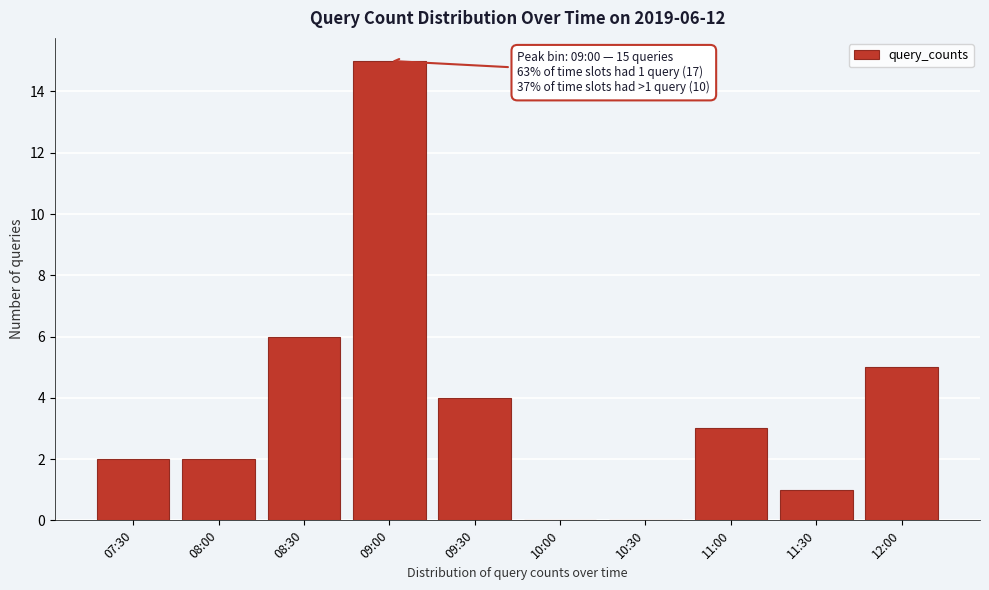

Reading left to right, transcribe all the data shown in this chart.

07:30=2	08:00=2	08:30=6	09:00=15	09:30=4	10:00=0	10:30=0	11:00=3	11:30=1	12:00=5